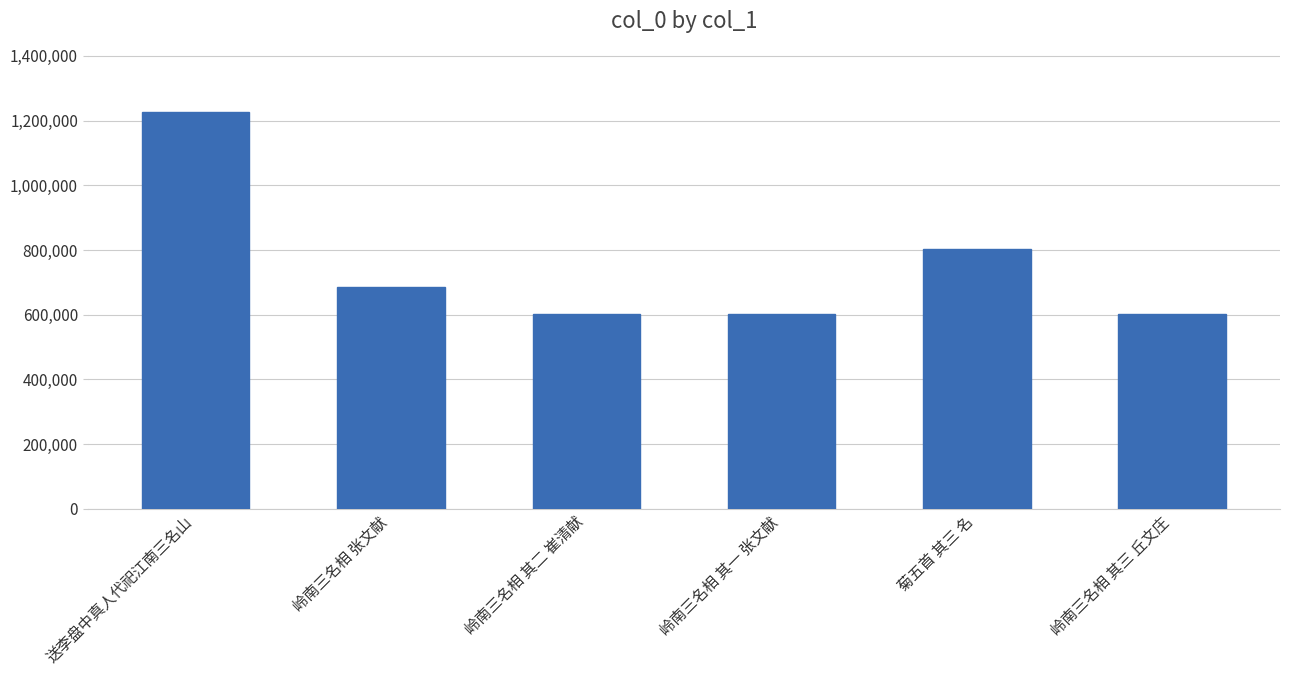

What position from the right is 菊五首 其三 名?

2